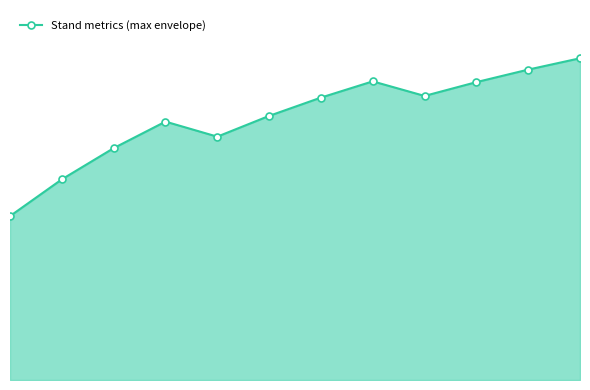

What is the value of the 6th point from the left?

55.1